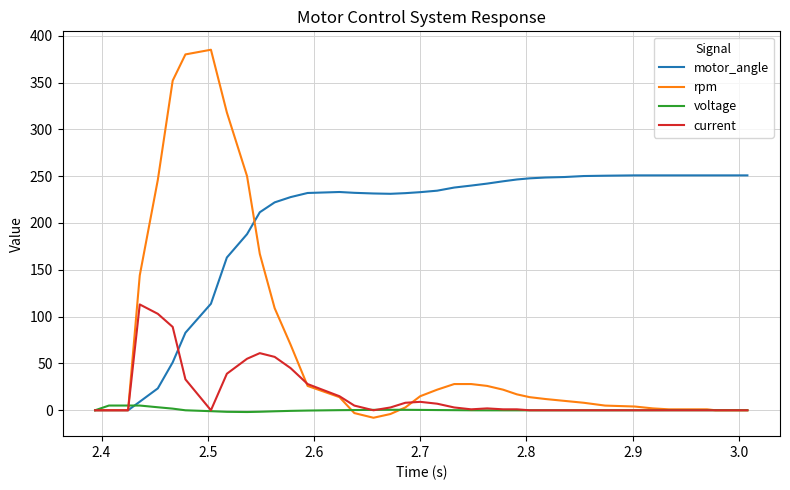

What is the highest value of the motor_angle series?

250.8